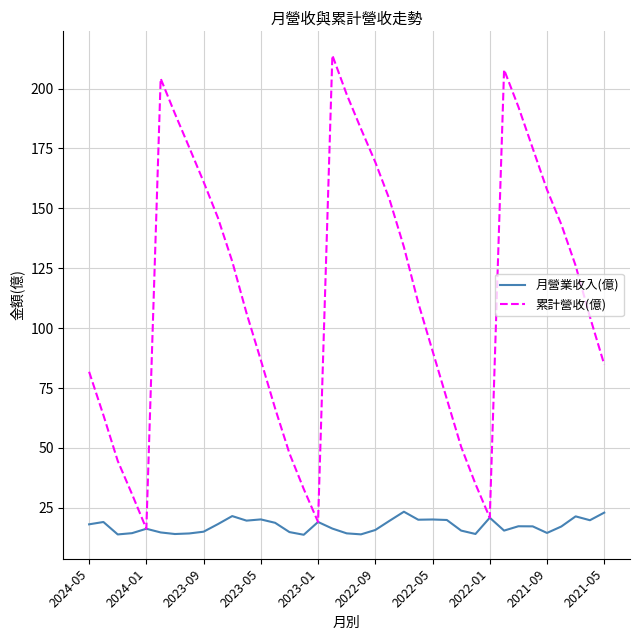

What is the smallest value displayed?

13.8